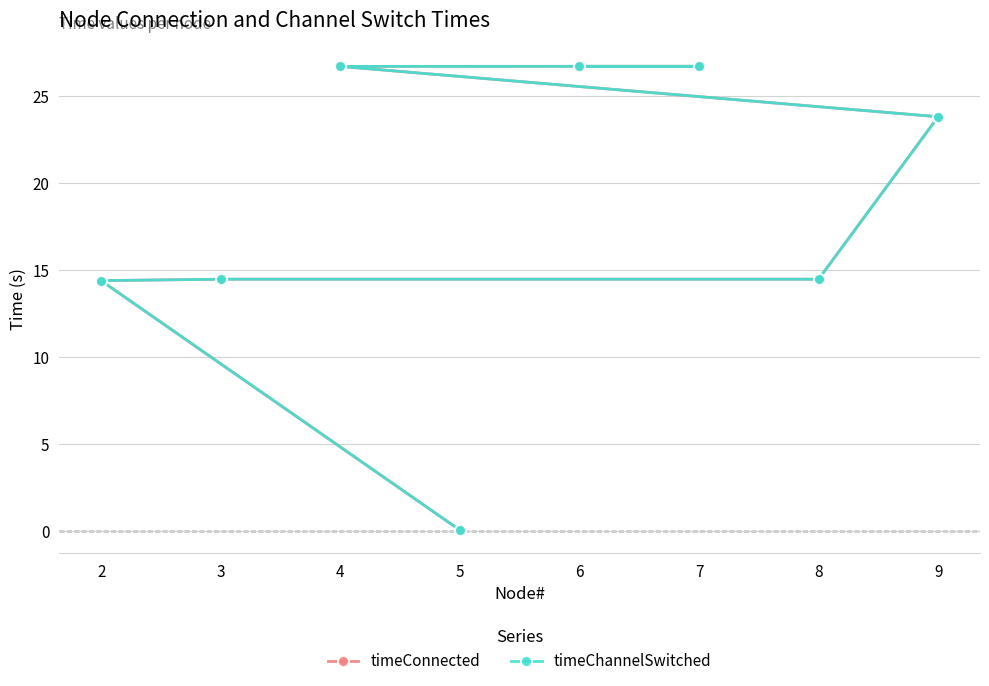

How many distinct data groups are displayed?

2